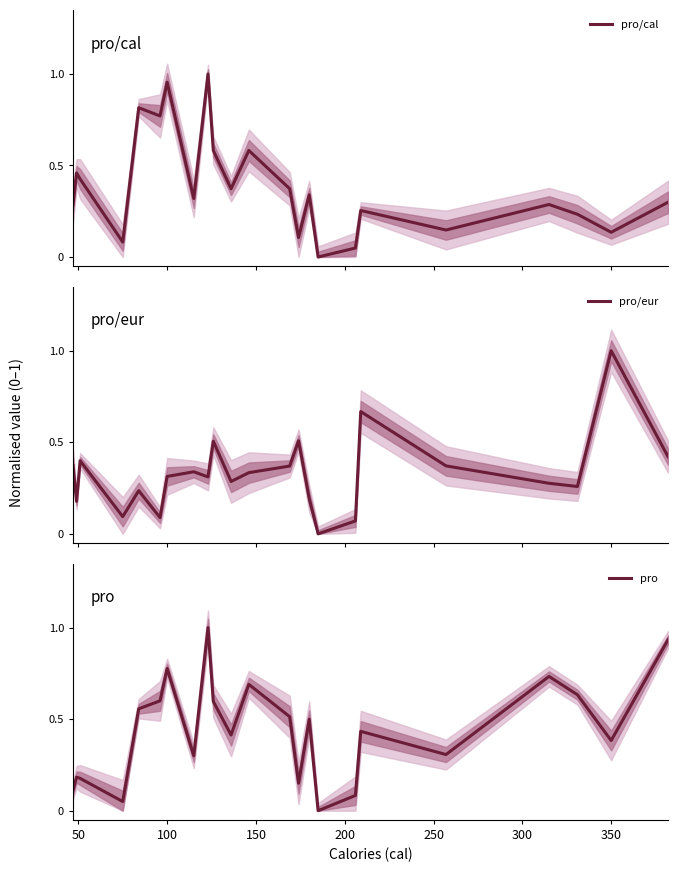

Which has a higher value, 400 or 21?

400